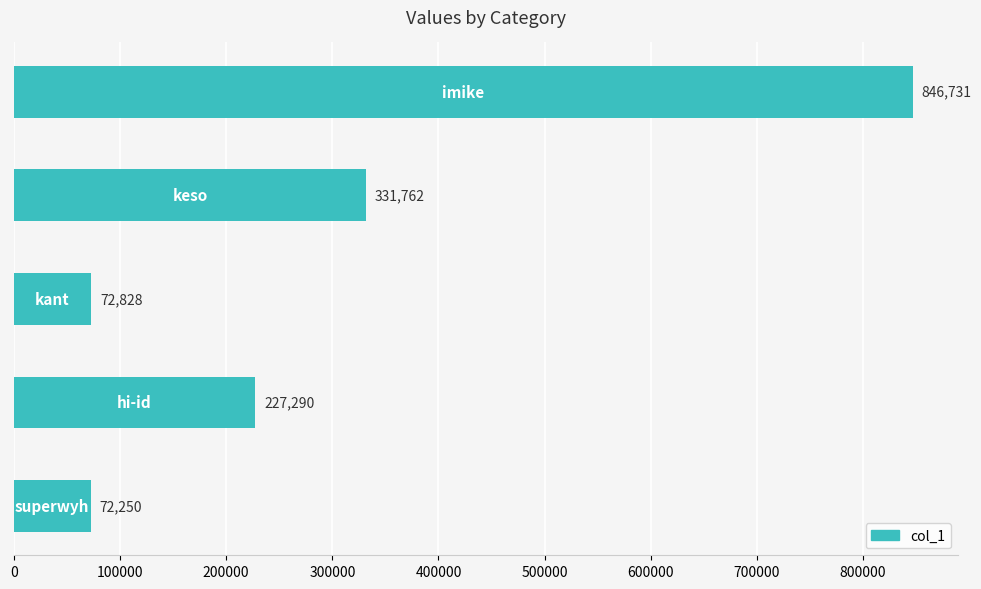

What is the smallest value displayed?

72250